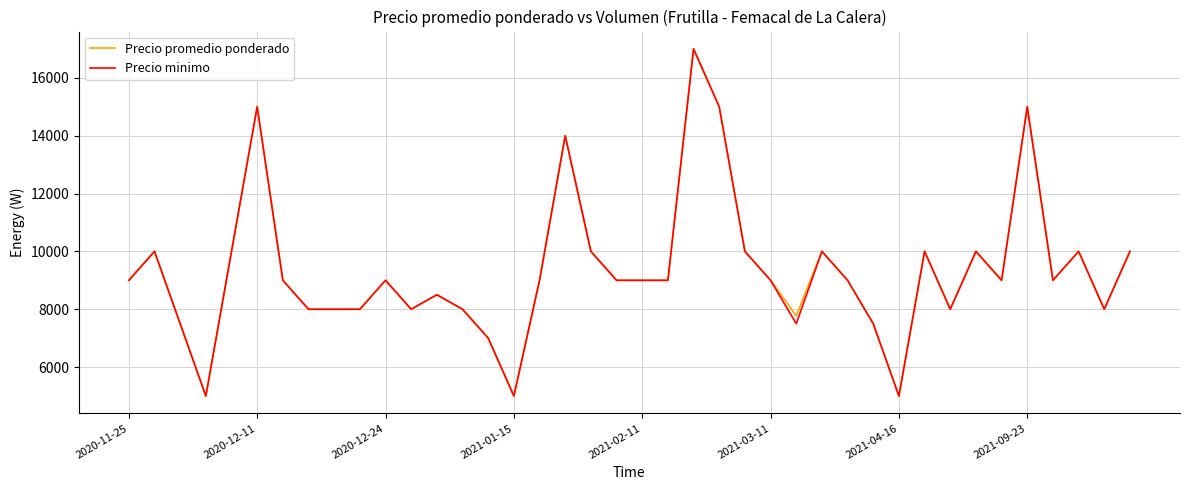

What is the smallest value displayed?

5000